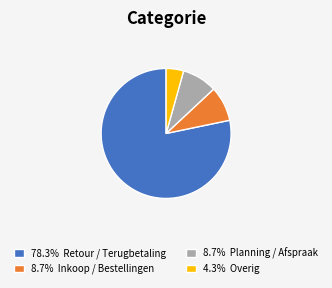

Do 4.3% Overig and 8.7% Planning / Afspraak together represent more than half of the pie?

No